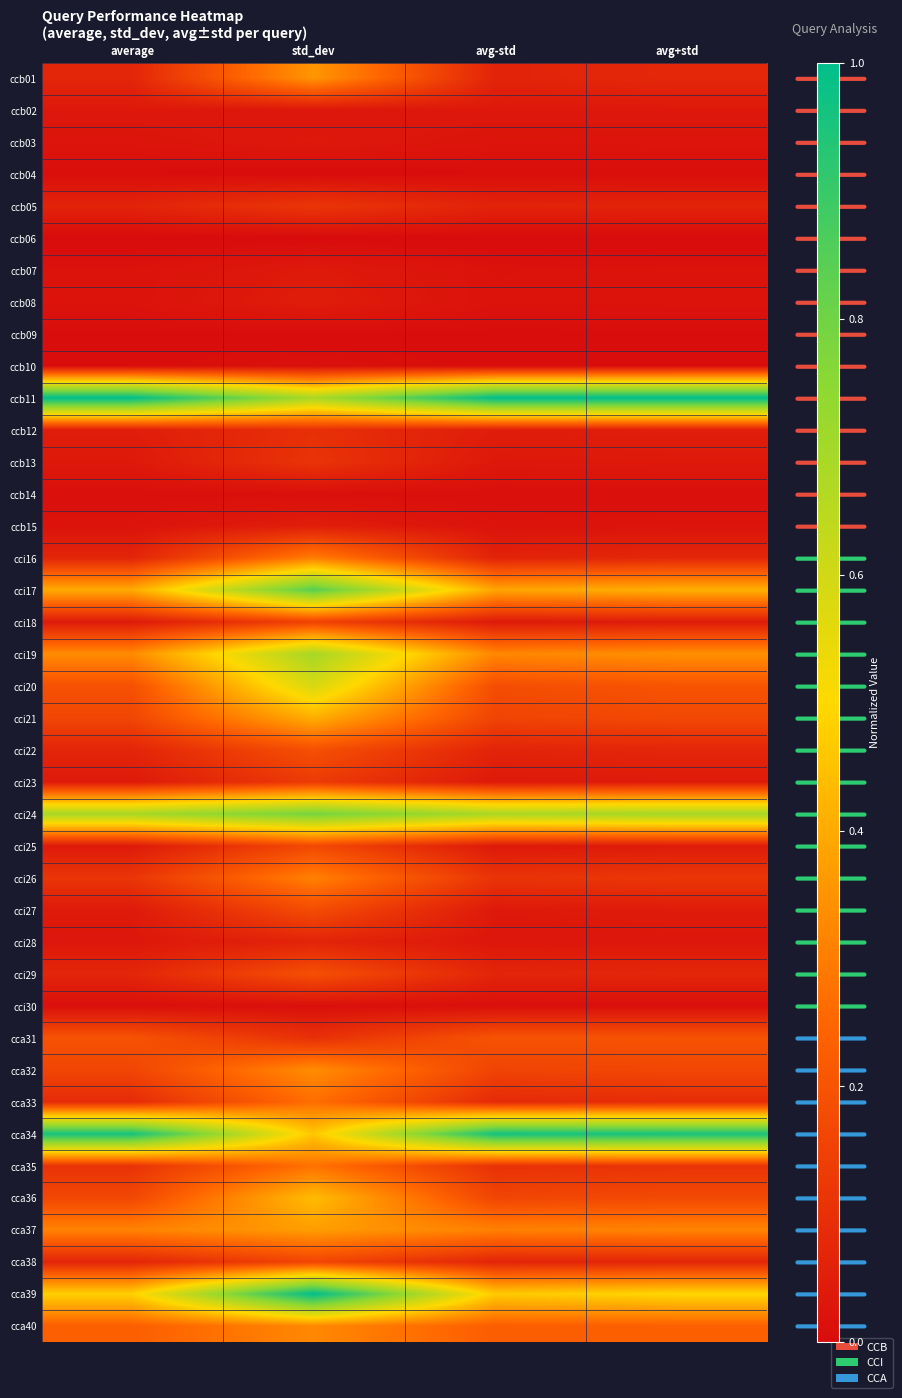

At which category is the sum across all series the highest?

std_dev